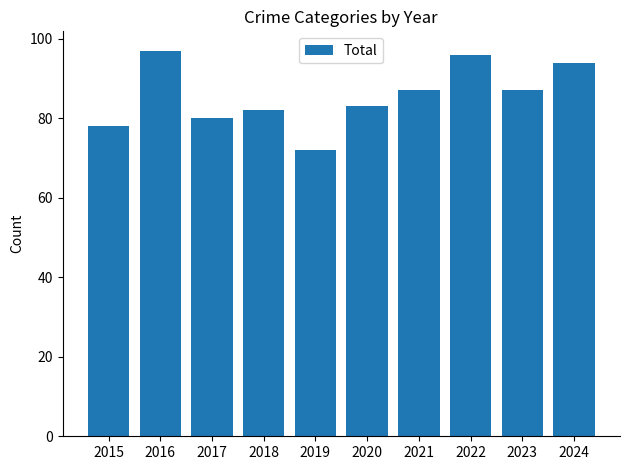

How many categories are shown in the chart?

10